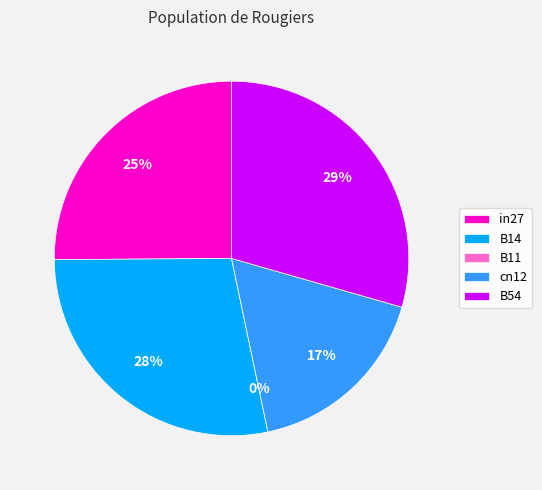

How many segments does this pie chart have?

5